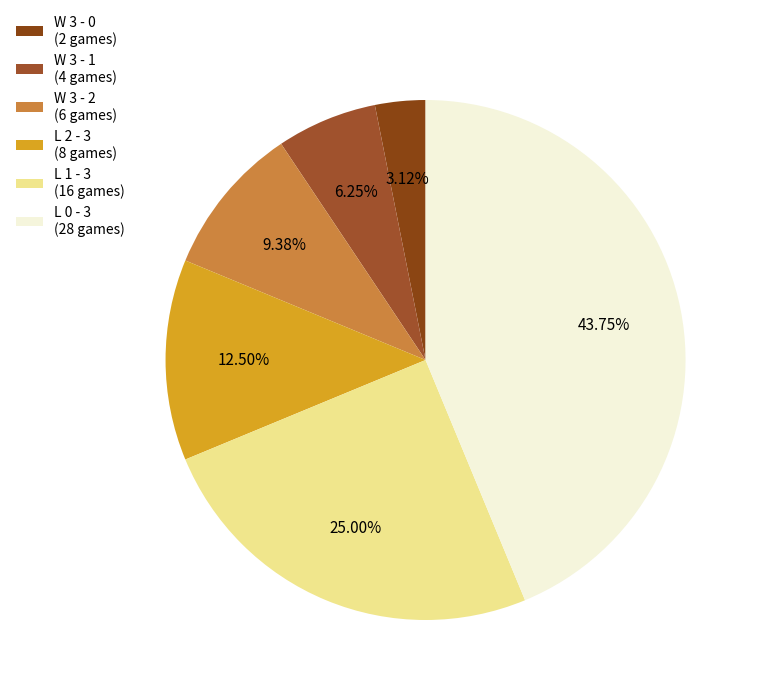

Count the number of slices in the pie.

6